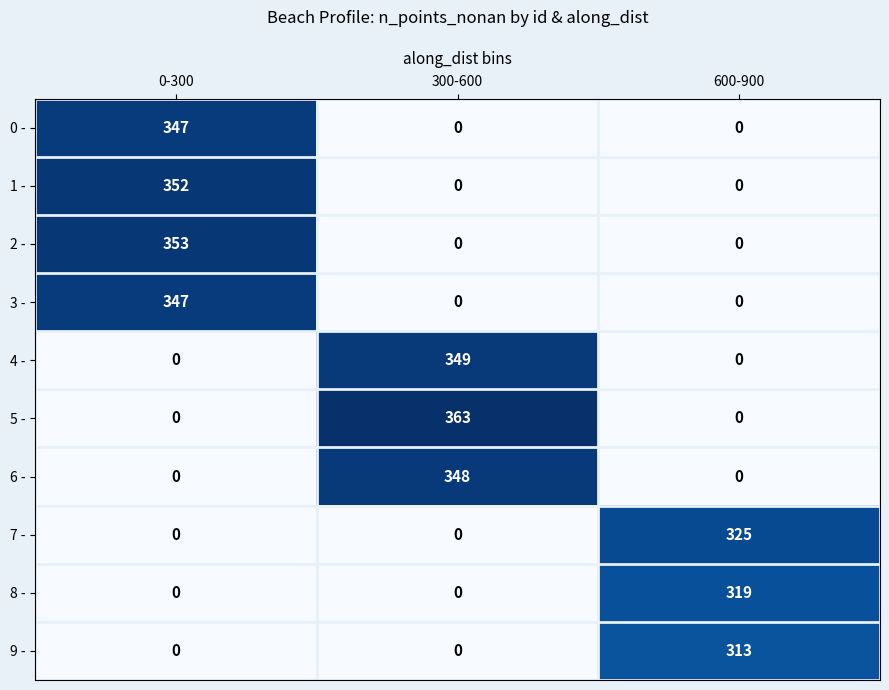

What is the total value across all series at 300-600?

1060